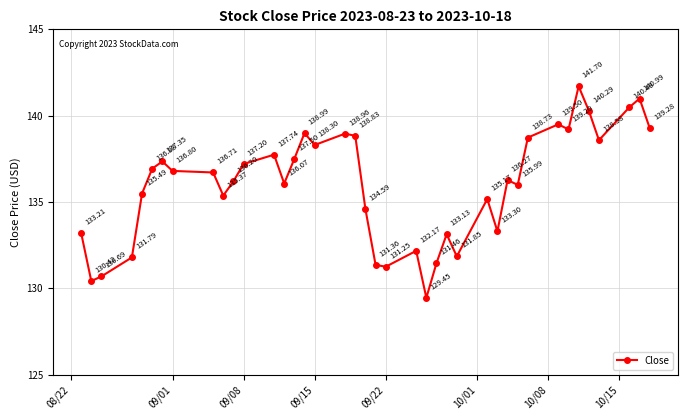

How many points are lower than both their immediate neighbors (excluding endpoints)?

11